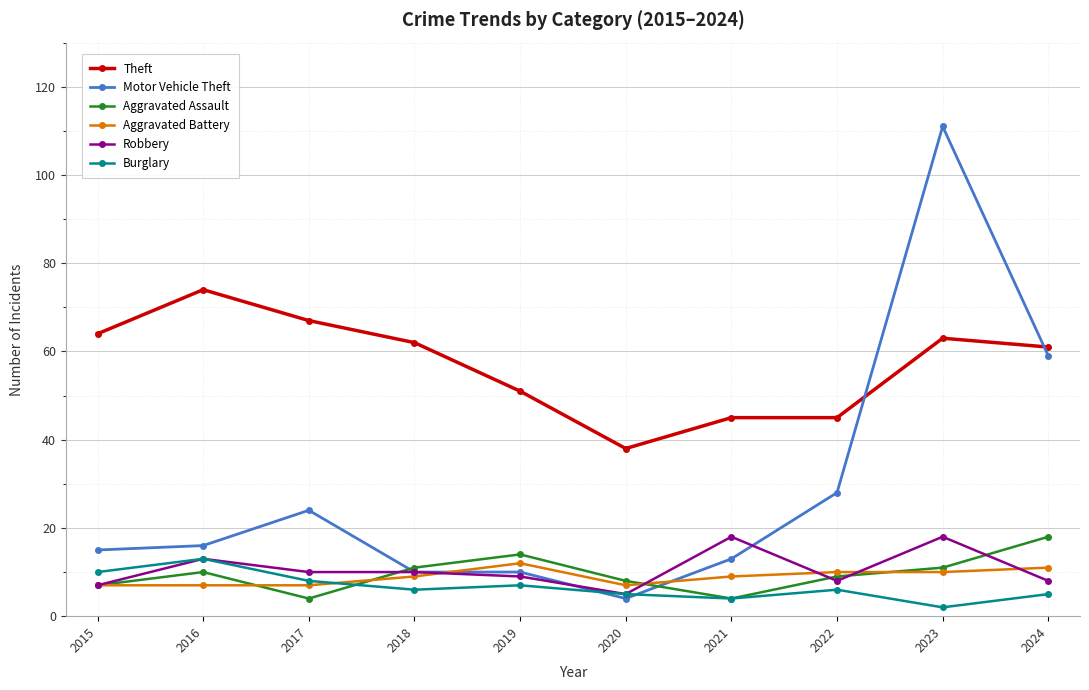

Where is the first local minimum for Theft?

2020